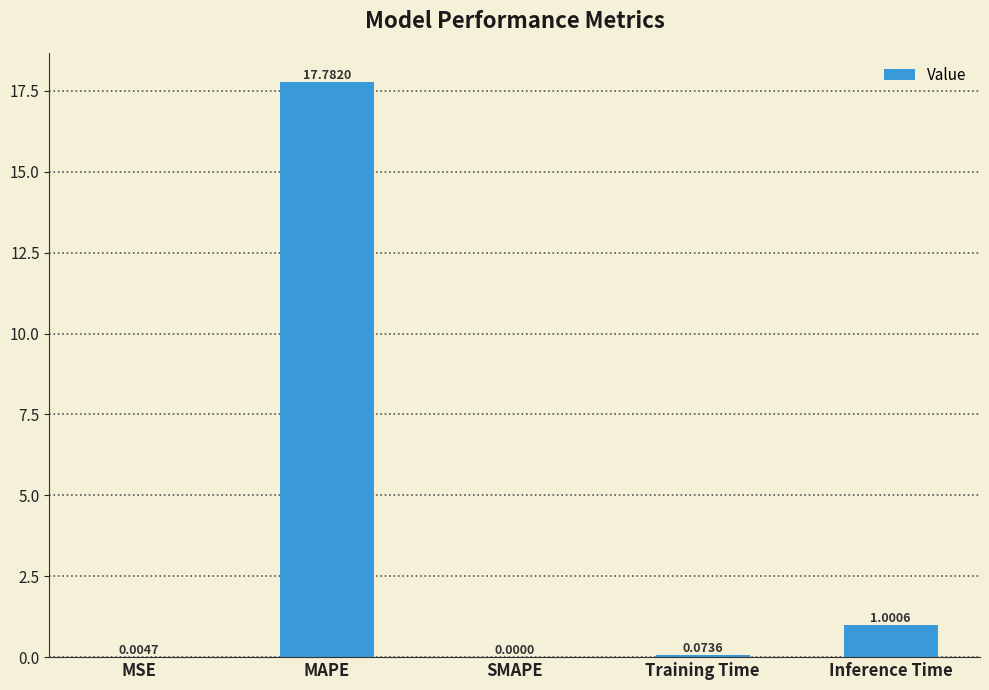

The chart shows a value of 1.0 at Inference Time. True or false?

True